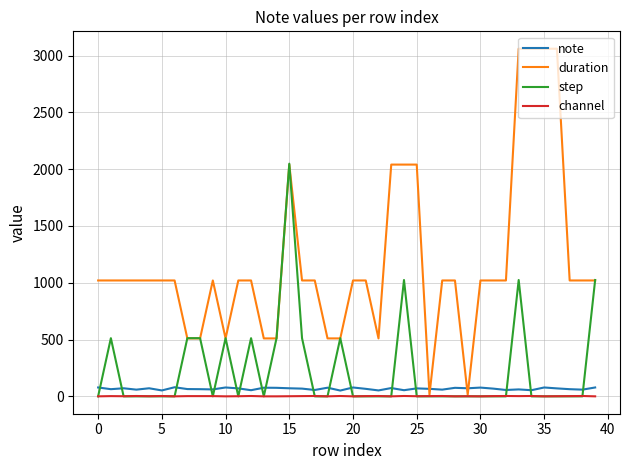

What is the highest value of the duration series?

3060